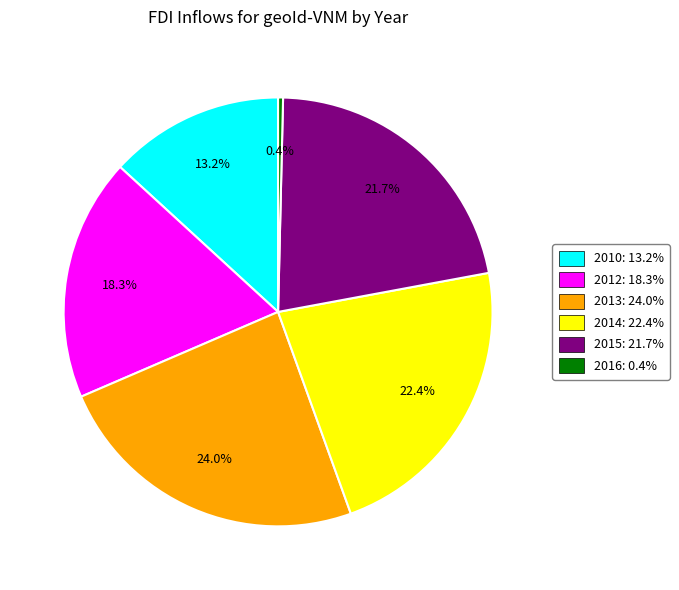

To the nearest percent, what is the difference between the 2012 and 2015 slice percentages?

3%